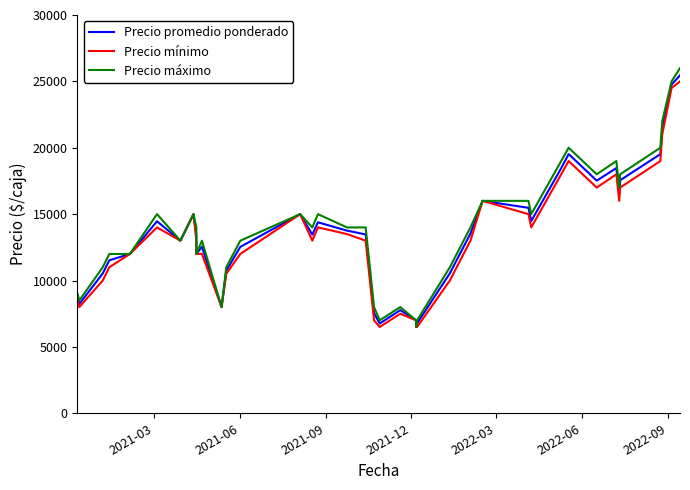

True or false: Precio máximo has a value of 4491 at 12.

False